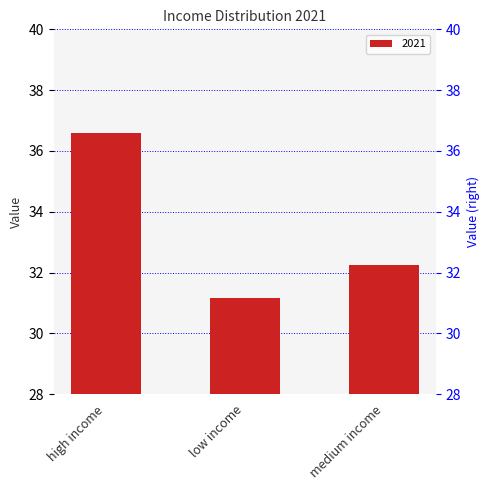

Reading left to right, list all the values displayed in this chart.

36.6	31.2	32.2